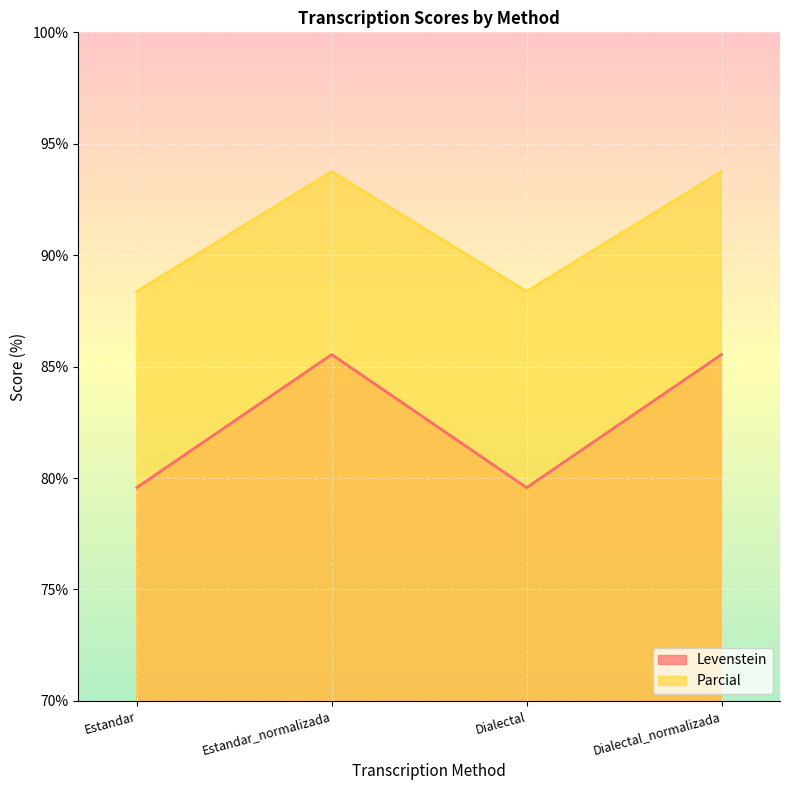

Which label corresponds to the largest value in the chart?

Estandar_normalizada